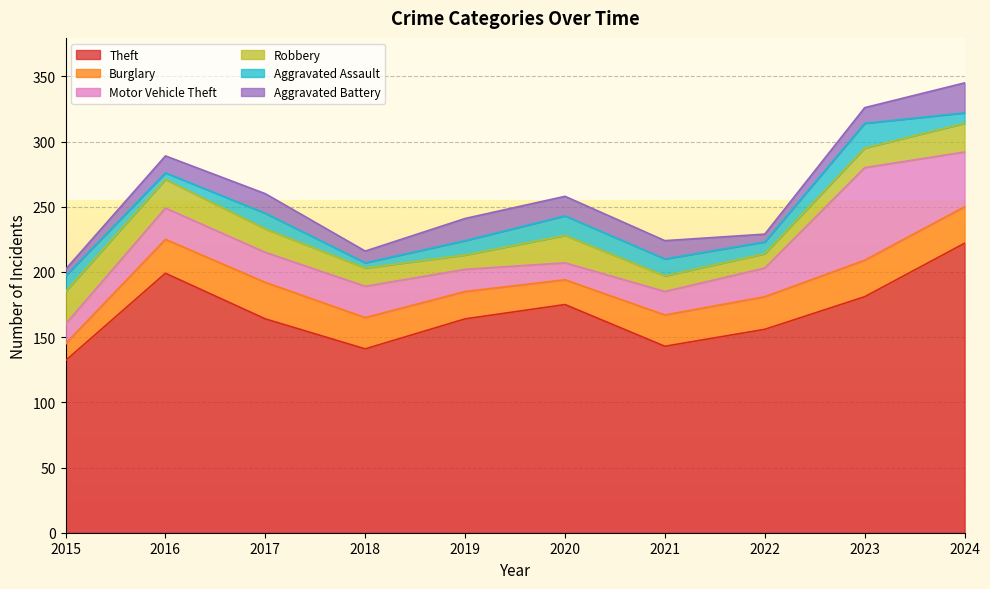

What is the lowest value of the Robbery series?

11